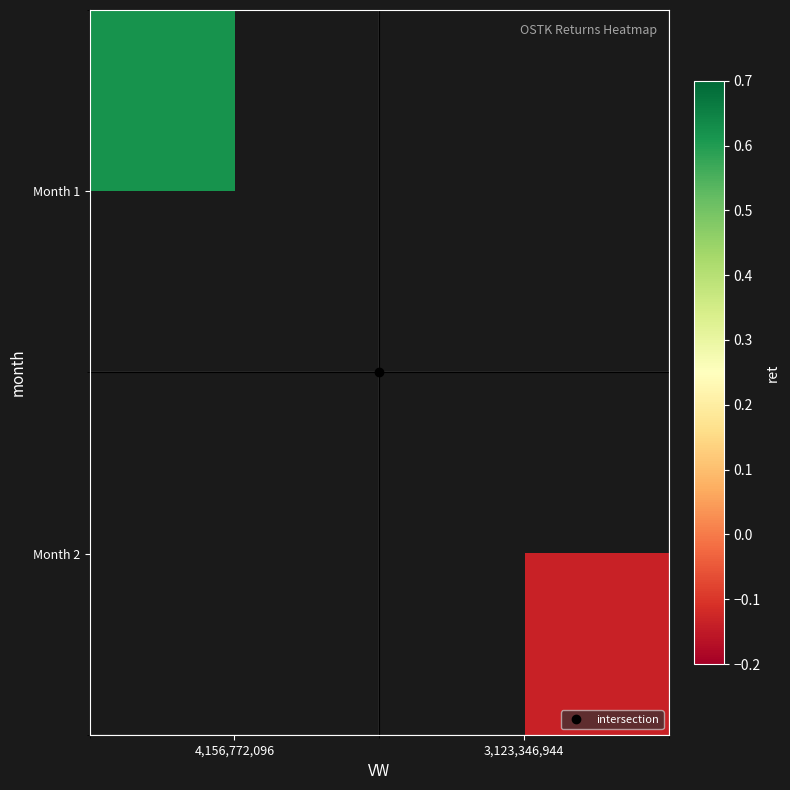

List the series in order of their peak value, highest first.

Month 1, Month 2